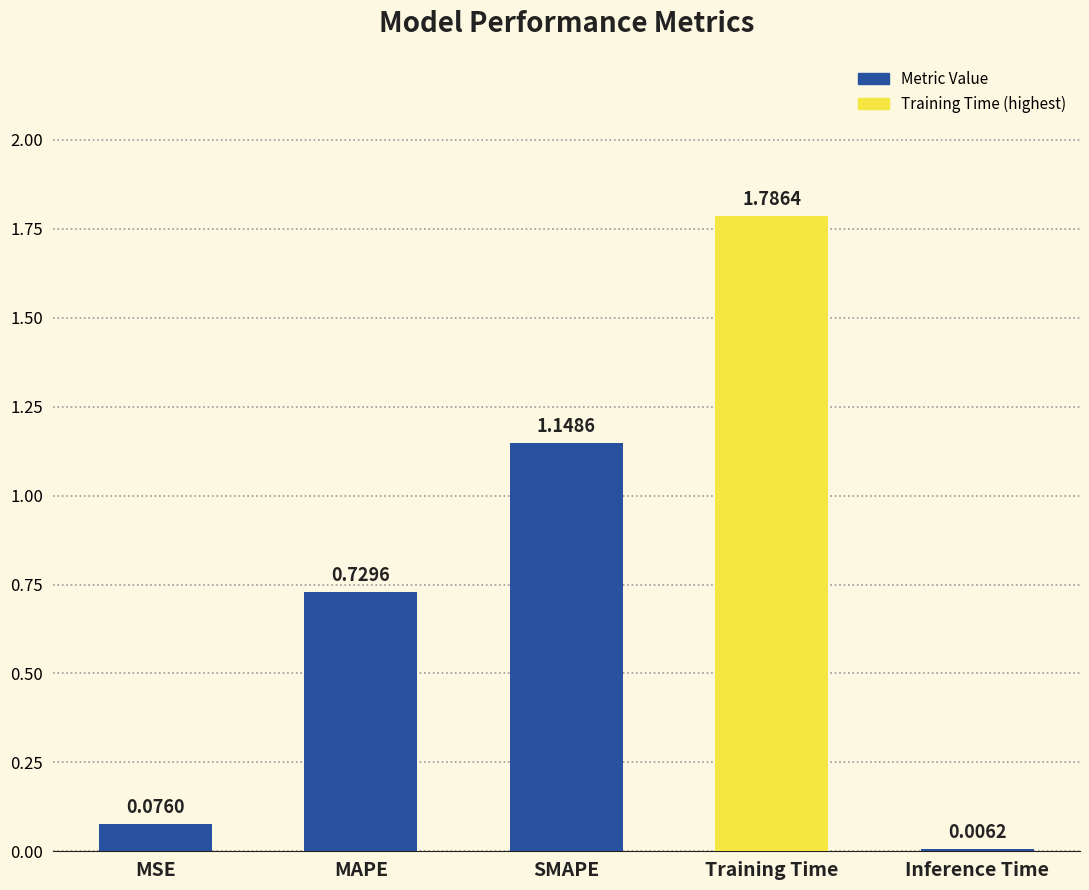

What is the sum of all values?

3.7